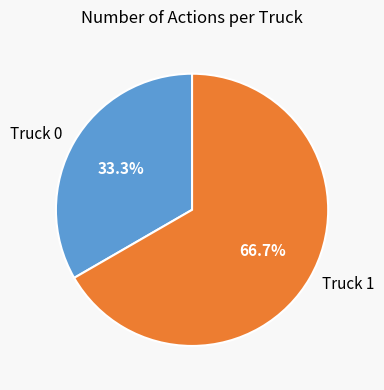

What is the largest slice in the pie chart?

Truck 1